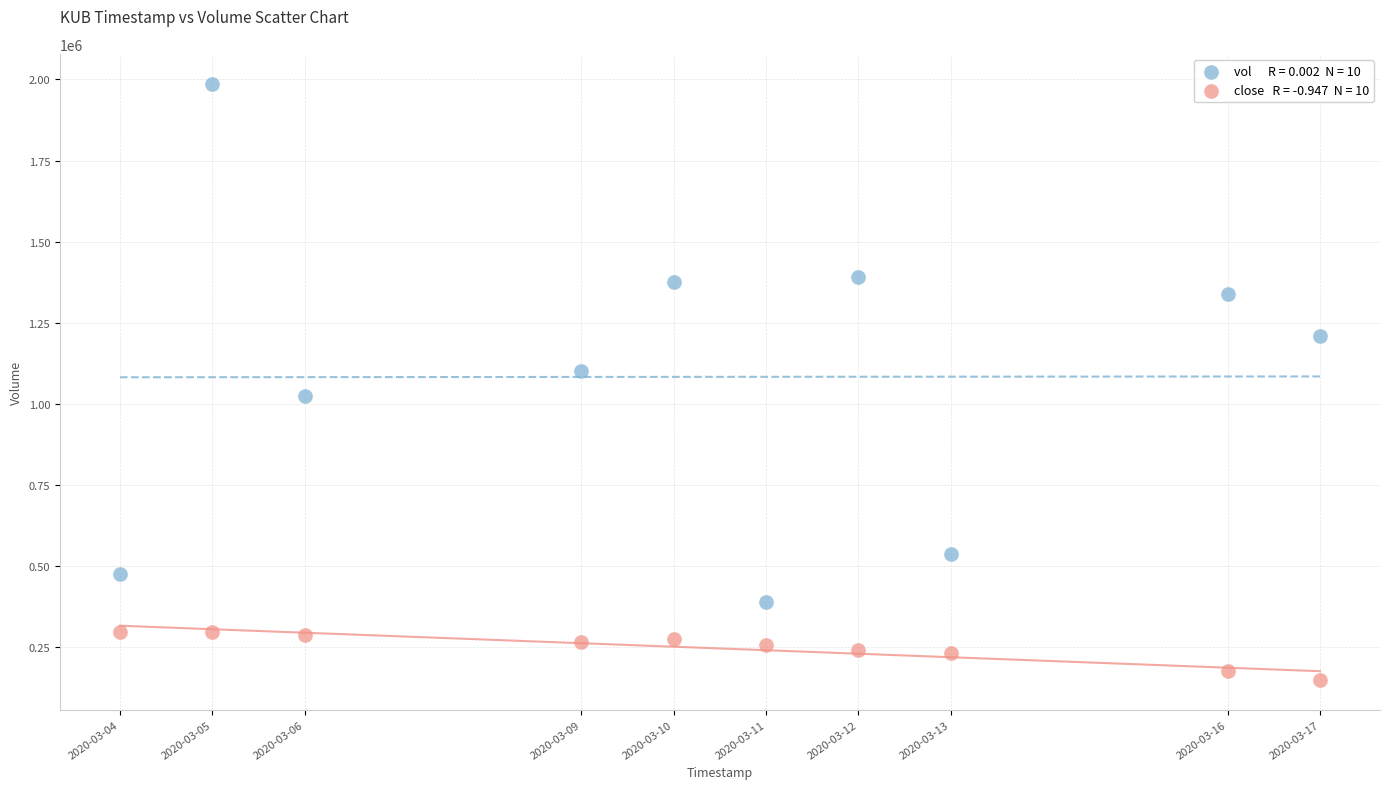

Across all data points, what is the range of X values (max minus min)?

1123200.0